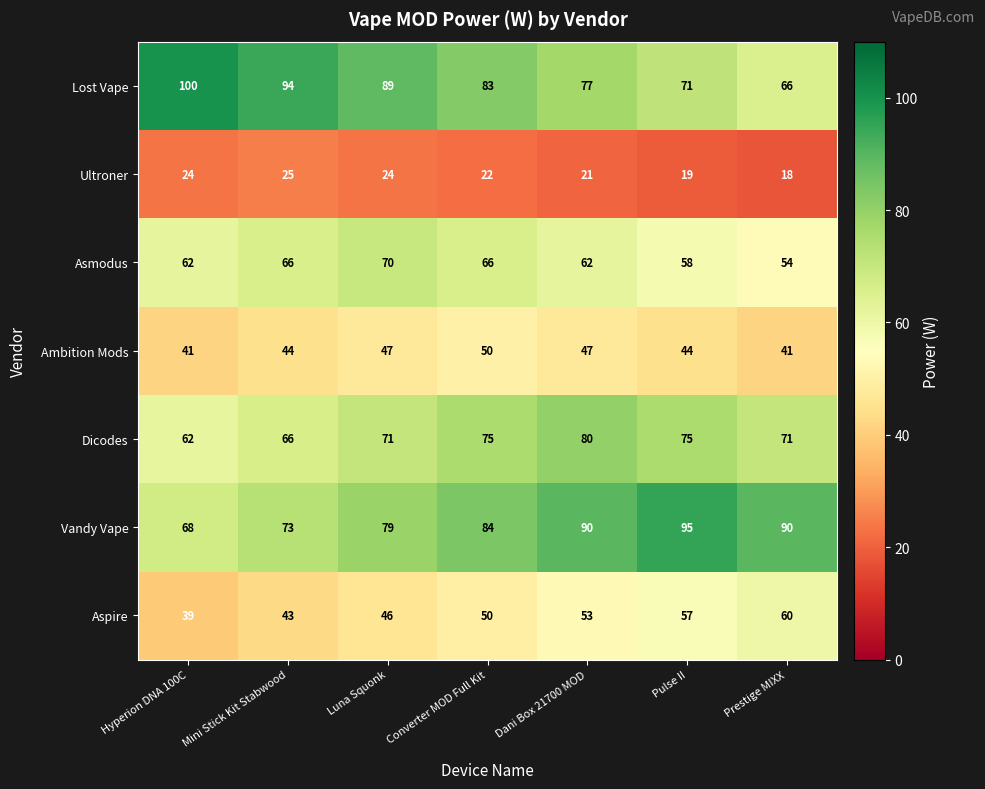

Is the value of Asmodus at Converter MOD Full Kit greater than the value of Ambition Mods at Mini Stick Kit Stabwood?

Yes